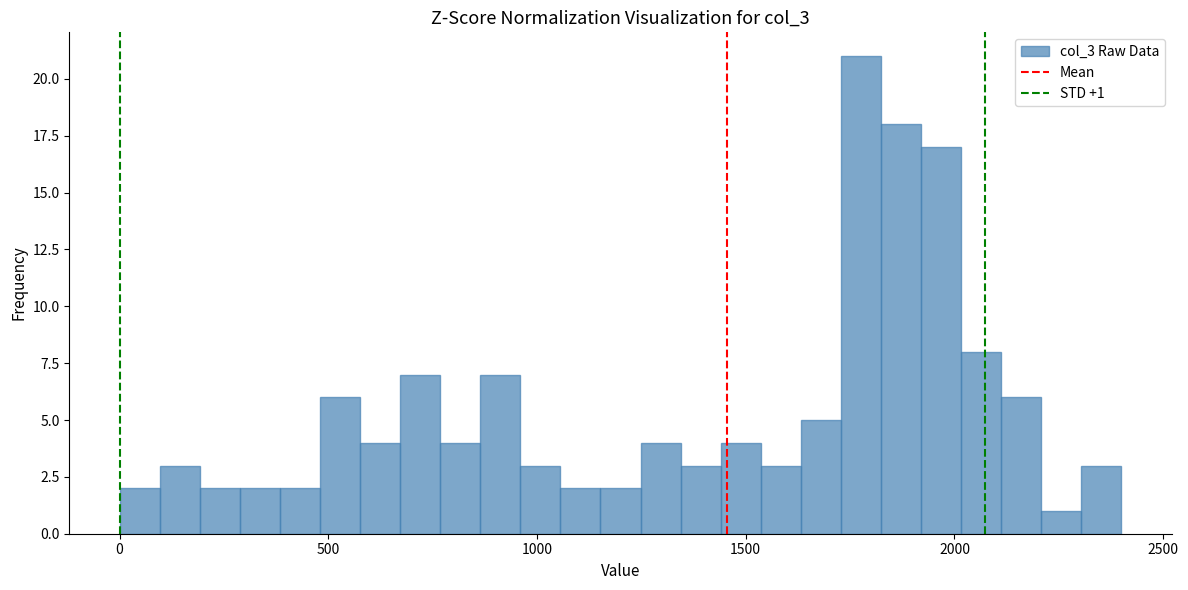

Around what value on the x-axis is the tallest bar? Give the approximate position of its centre, as read against the axis.

1800